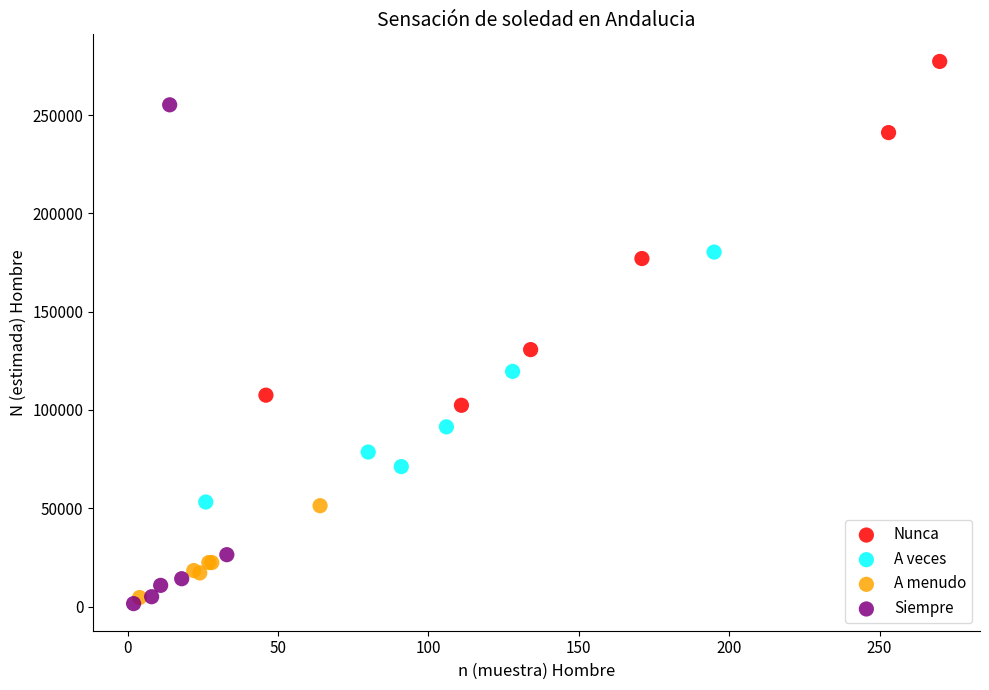

Which series has the widest spread of Y values?

Siempre